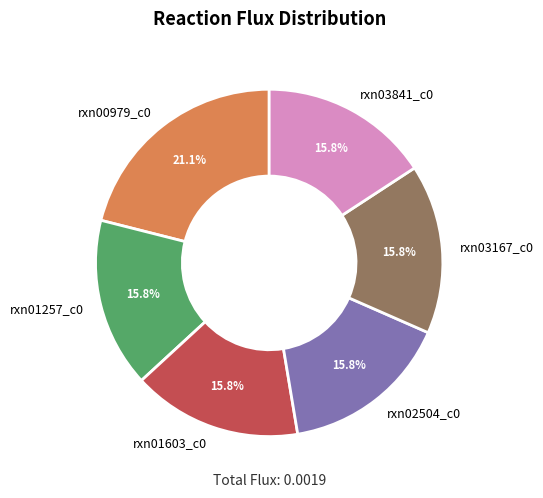

Approximately how many times larger is the value at rxn01257_c0 compared to rxn03167_c0?

1.0